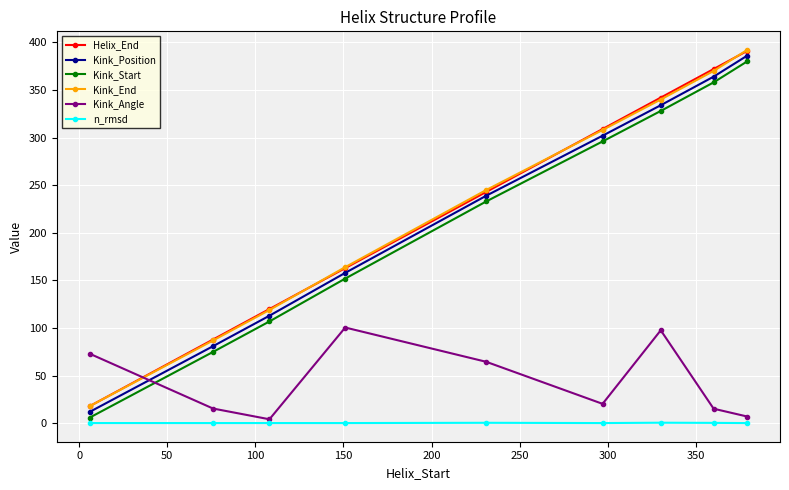

What is the greatest value displayed?

392.0